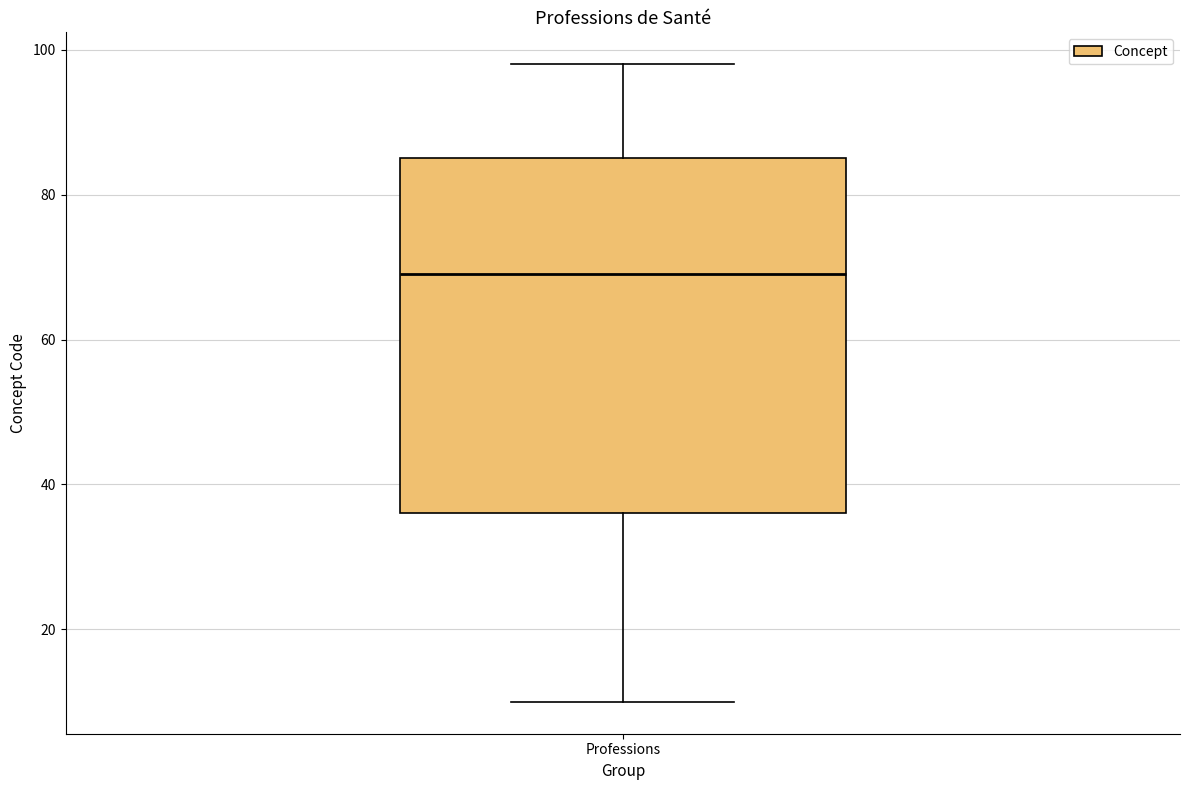

Where does the median line of the box for Professions sit on the y-axis? The values are not printed on the chart, so give them approximately, as read against the axis.

70